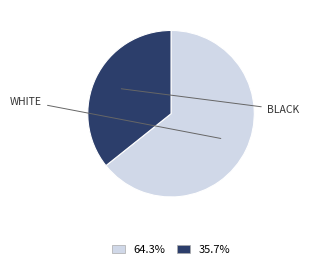

Is there a majority slice in this chart?

Yes